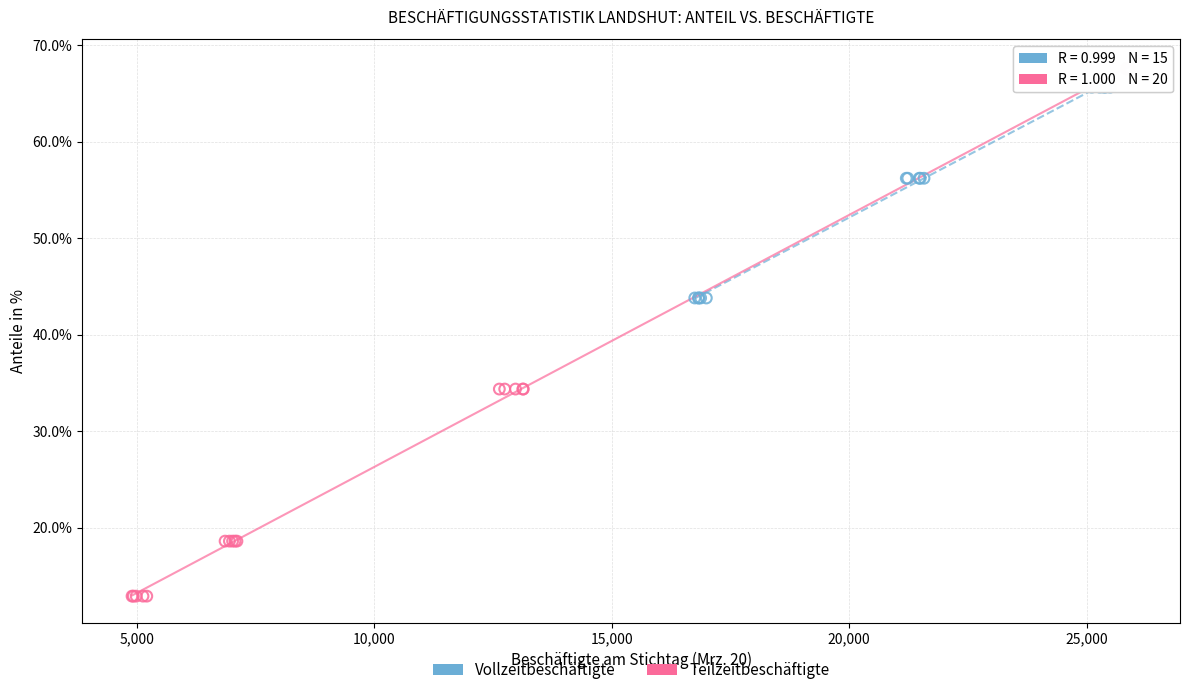

Which series reaches the maximum Y coordinate?

Teilzeitbeschäftigte